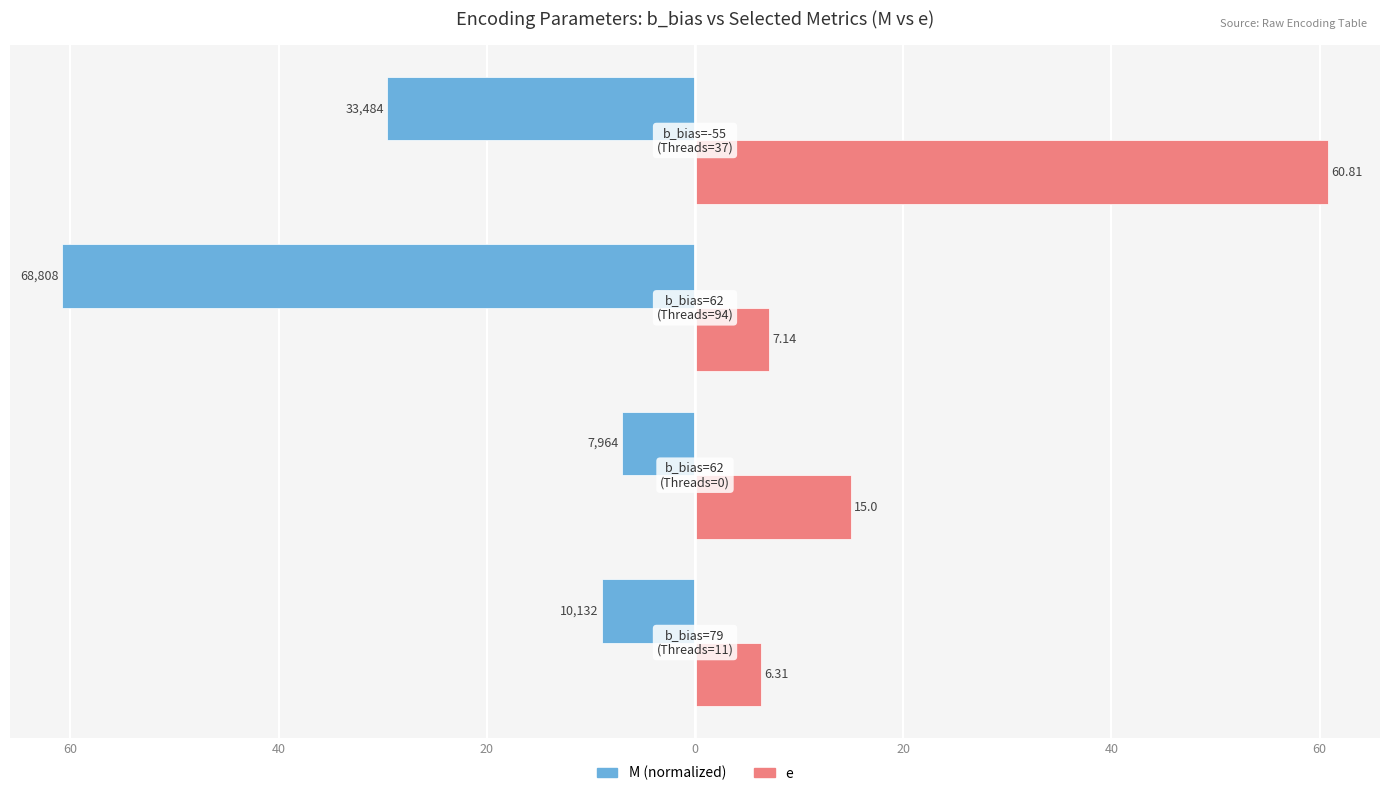

What are all the series names shown in the legend?

M (normalized), e